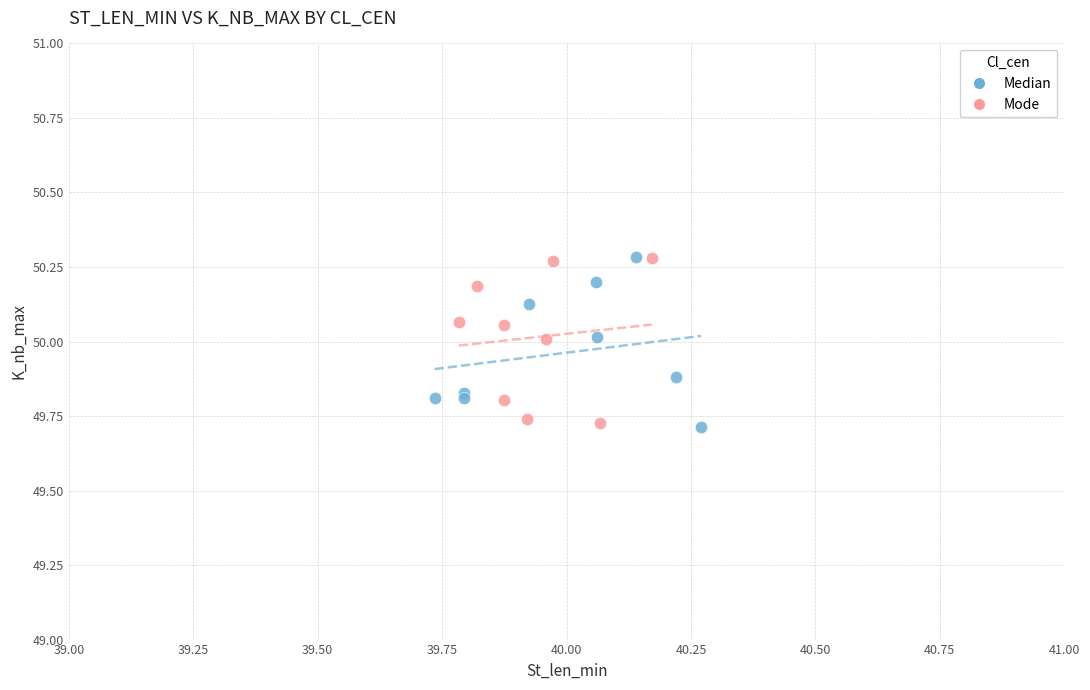

What are all the series names shown in the legend?

Median, Mode